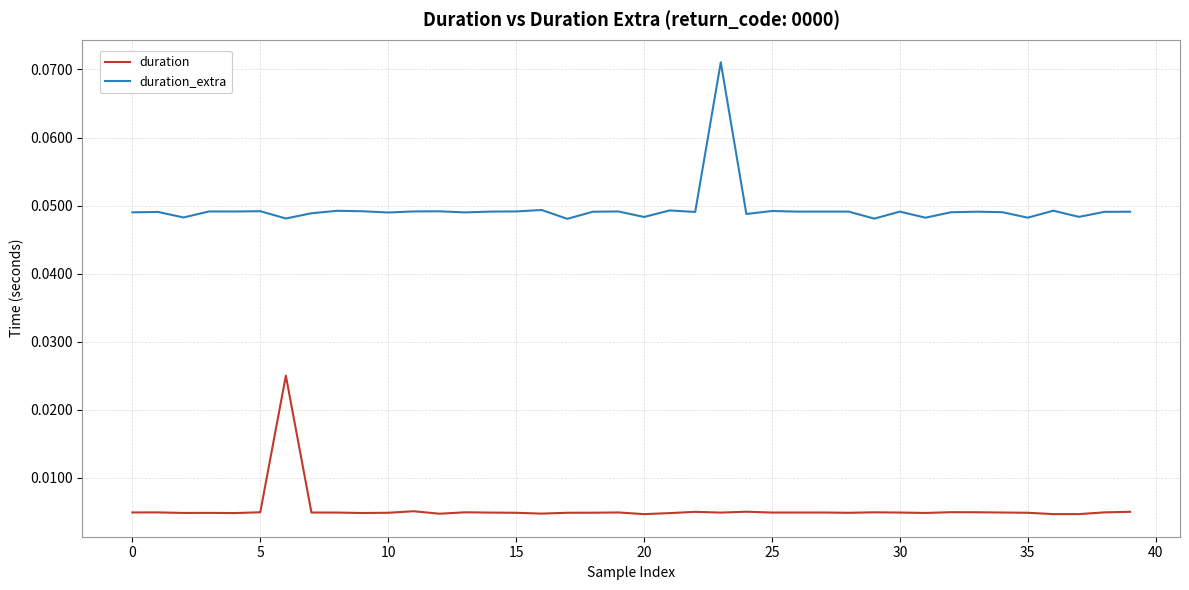

True or false: duration and duration_extra cross at least once.

False